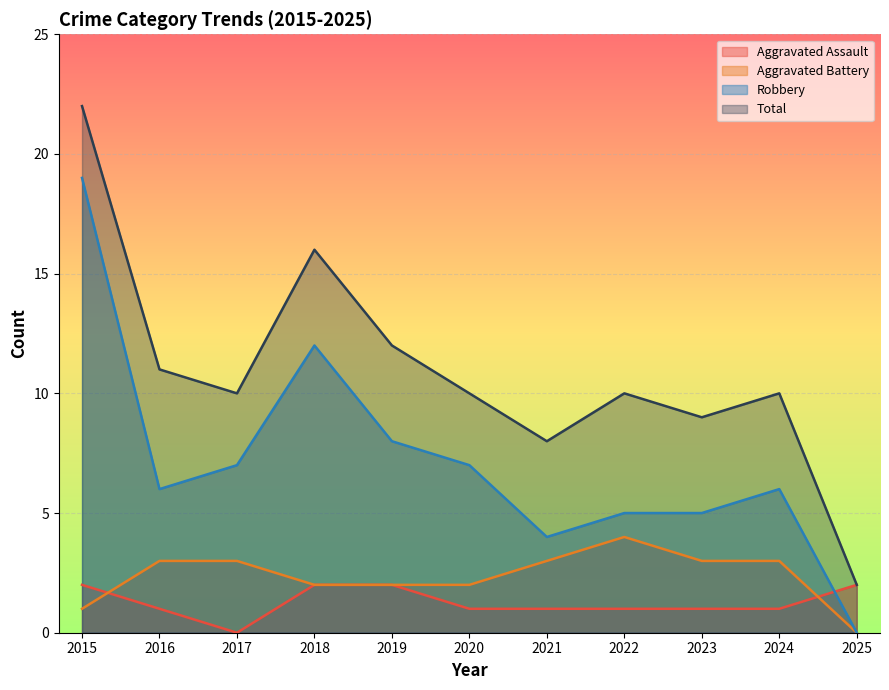

Reading right to left, list all the values displayed in this chart.

Aggravated Assault: 2025=2	2024=1	2023=1	2022=1	2021=1	2020=1	2019=2	2018=2	2017=0	2016=1	2015=2
Aggravated Battery: 2025=0	2024=3	2023=3	2022=4	2021=3	2020=2	2019=2	2018=2	2017=3	2016=3	2015=1
Robbery: 2025=0	2024=6	2023=5	2022=5	2021=4	2020=7	2019=8	2018=12	2017=7	2016=6	2015=19
Total: 2025=2	2024=10	2023=9	2022=10	2021=8	2020=10	2019=12	2018=16	2017=10	2016=11	2015=22